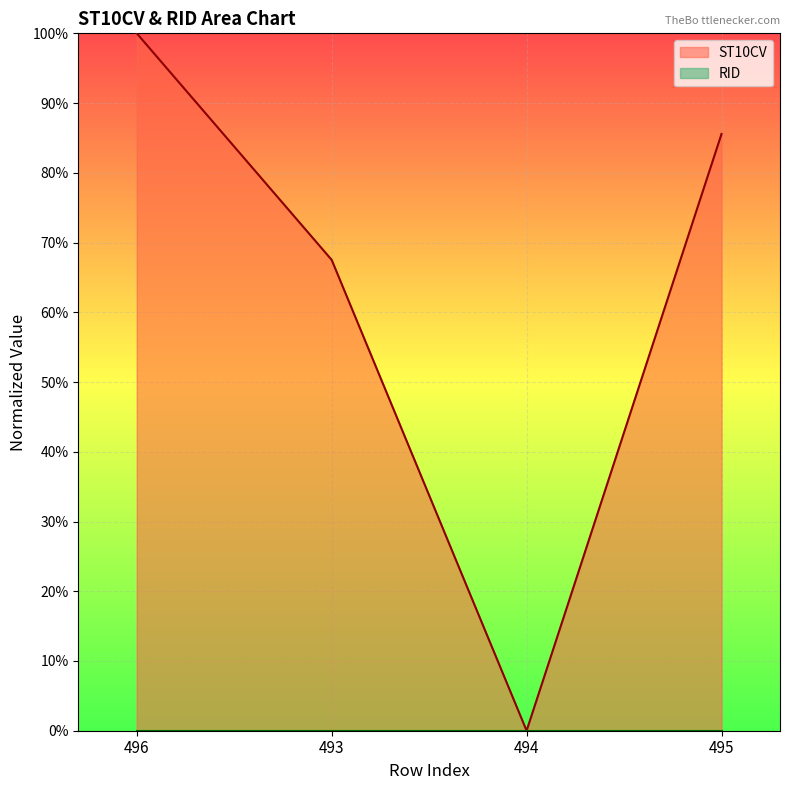

List the labels in order of value, smallest first.

494, 493, 495, 496